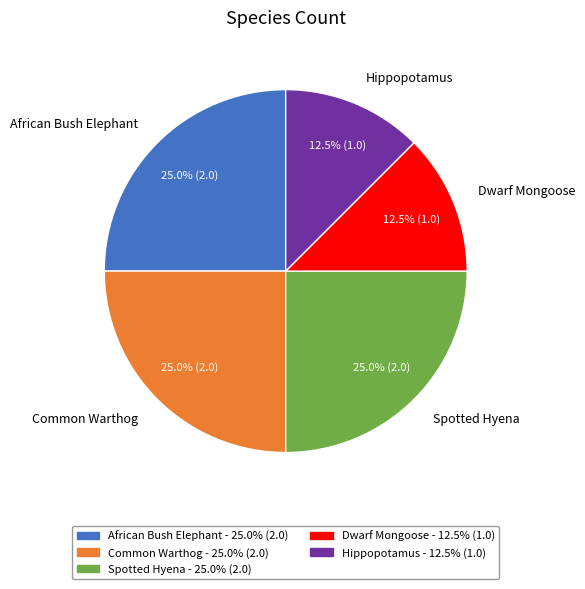

Combined, do Hippopotamus and Dwarf Mongoose account for over 50%?

No